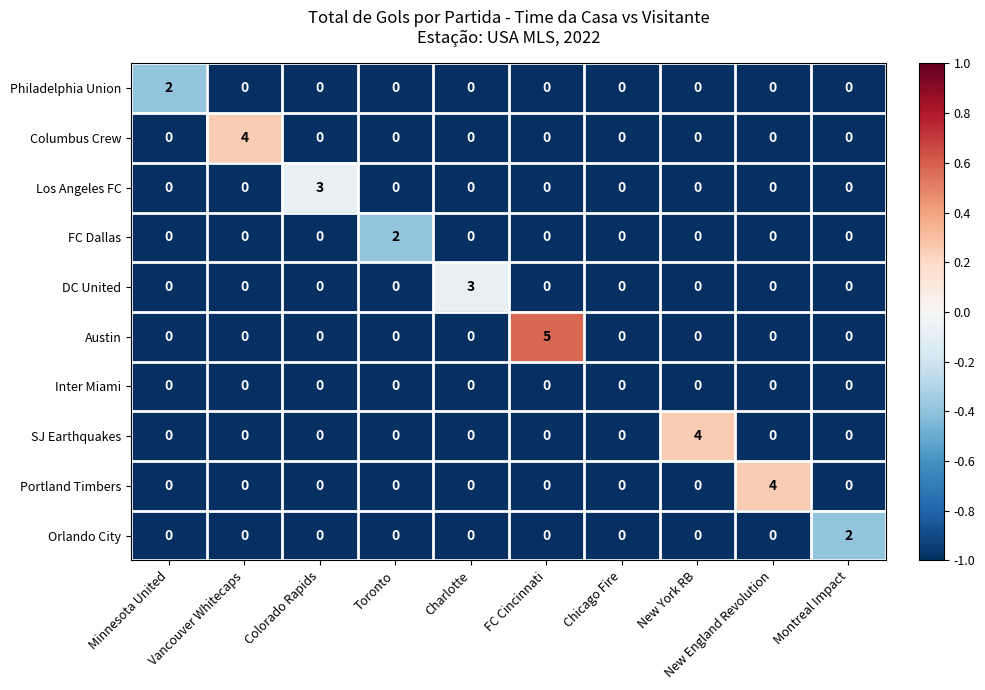

Which category has the highest value across all series?

FC Cincinnati